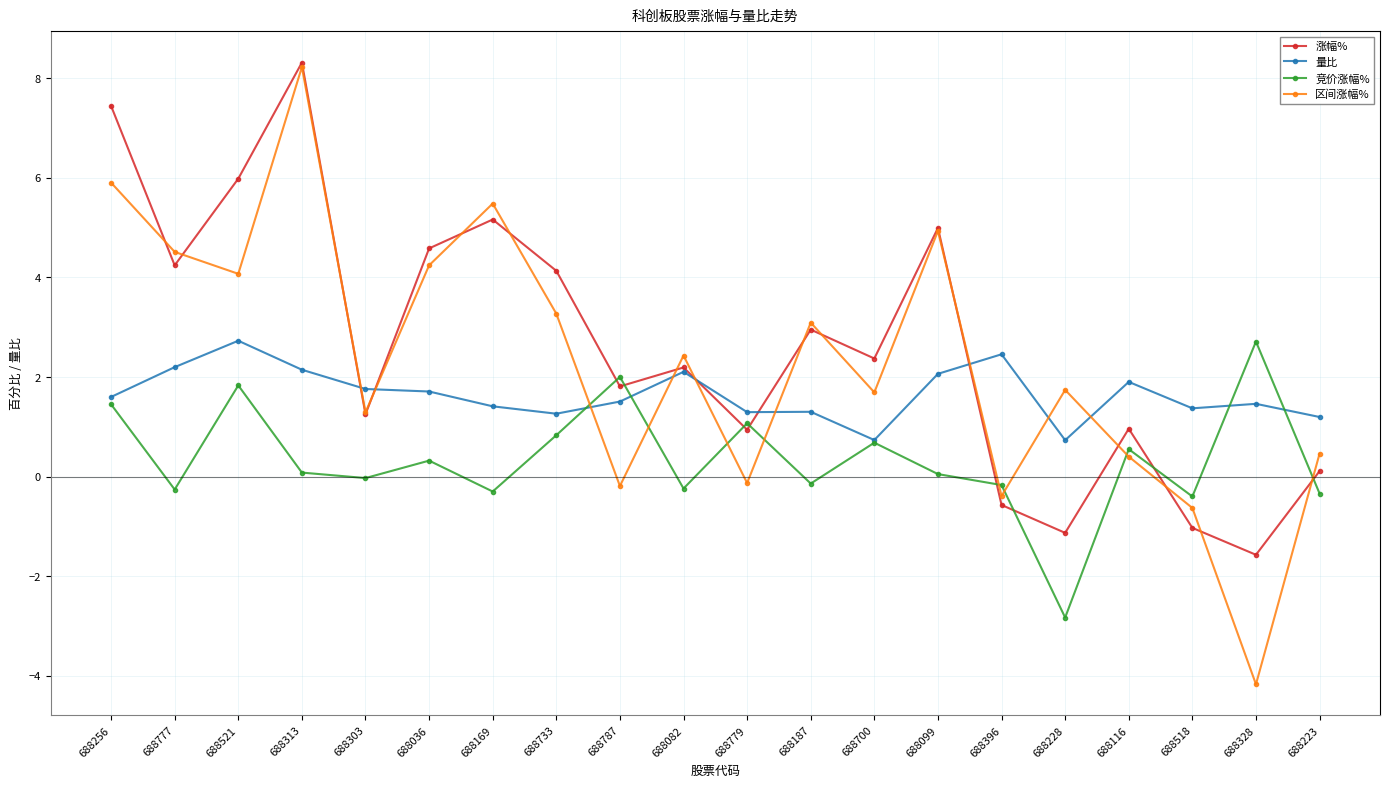

What is the average value of the 竞价涨幅% series?

0.3